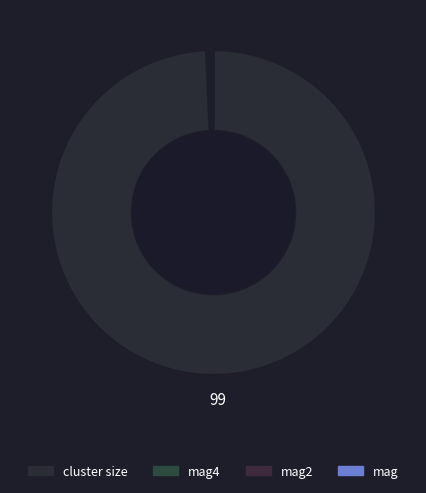

What is the largest slice in the pie chart?

cluster size